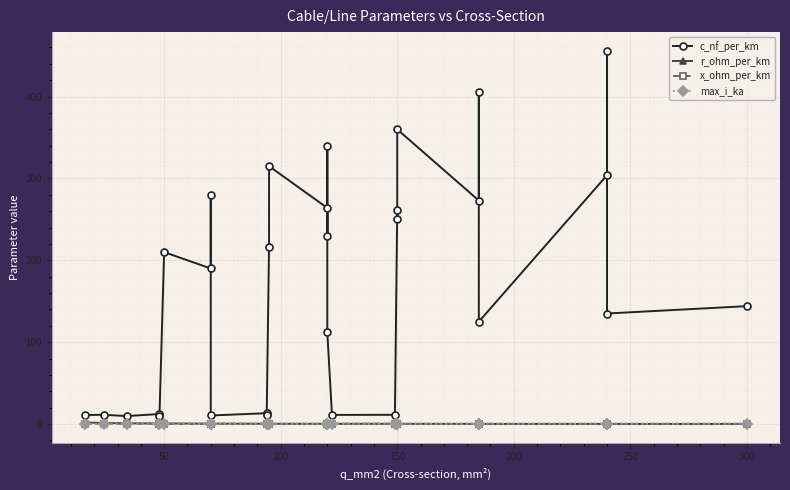

What is the difference between the maximum and minimum values in the x_ohm_per_km series?

0.3